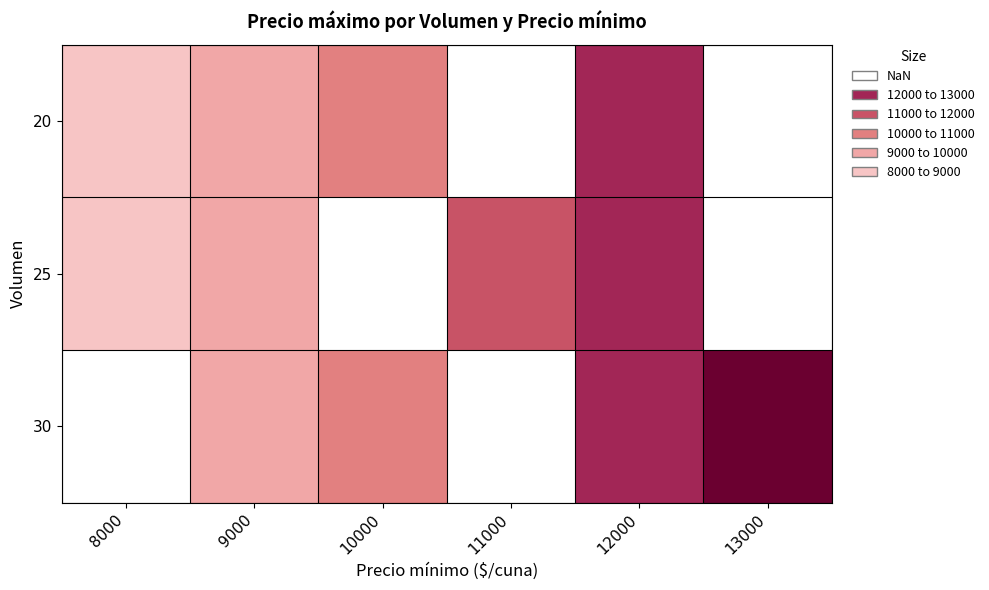

What is the difference between the maximum and second lowest values in the 30 series?

4000.0